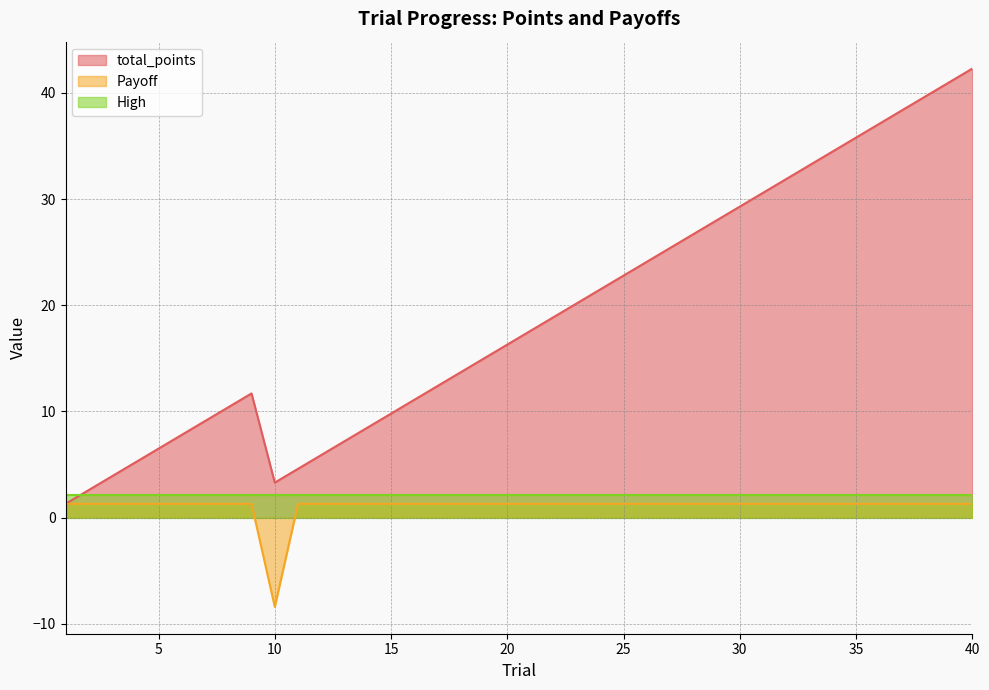

Rank the series by their maximum value, from highest to lowest.

total_points, High, Payoff